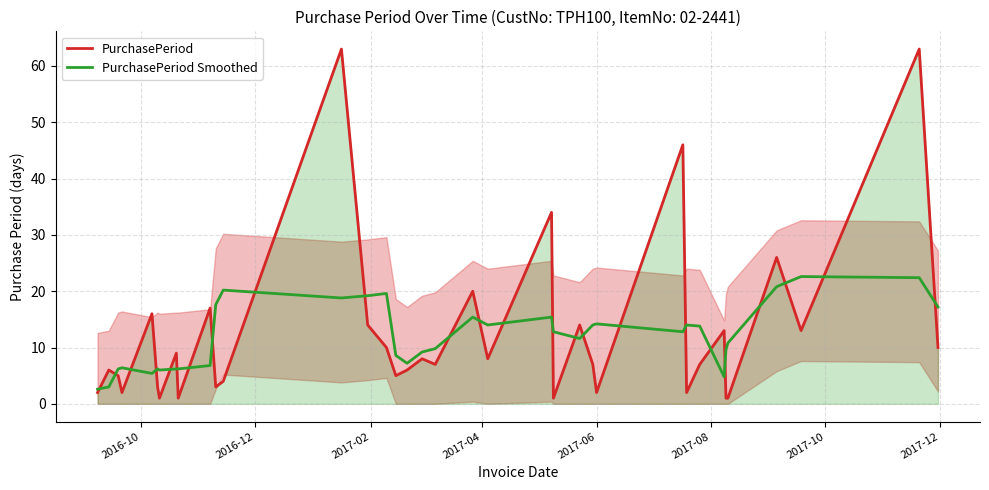

What is the maximum value for PurchasePeriod?

63.0